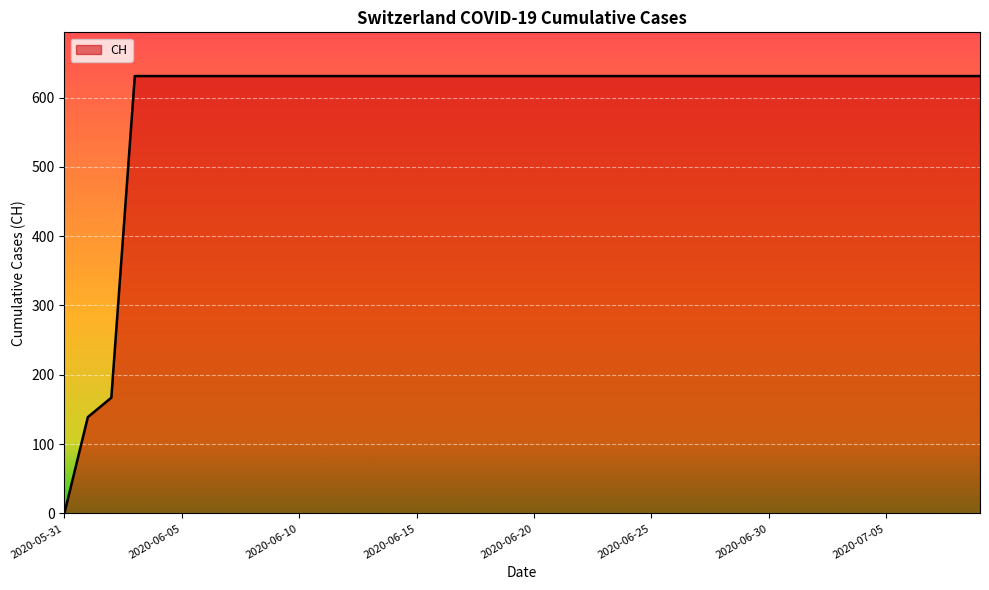

What is the maximum value shown in the chart?

631